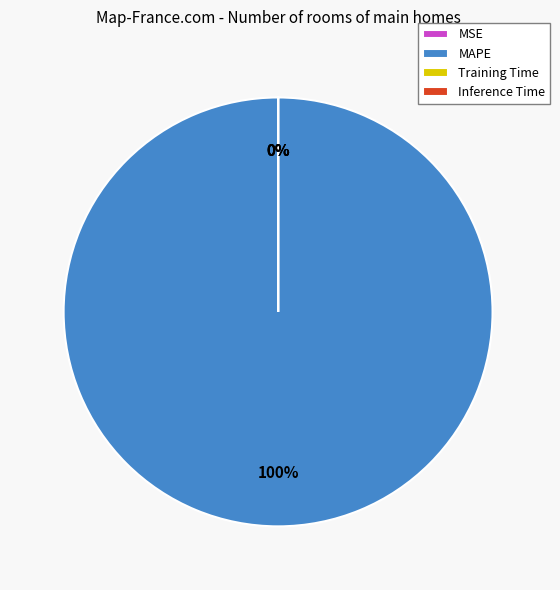

Which slice is the smallest?

Inference Time